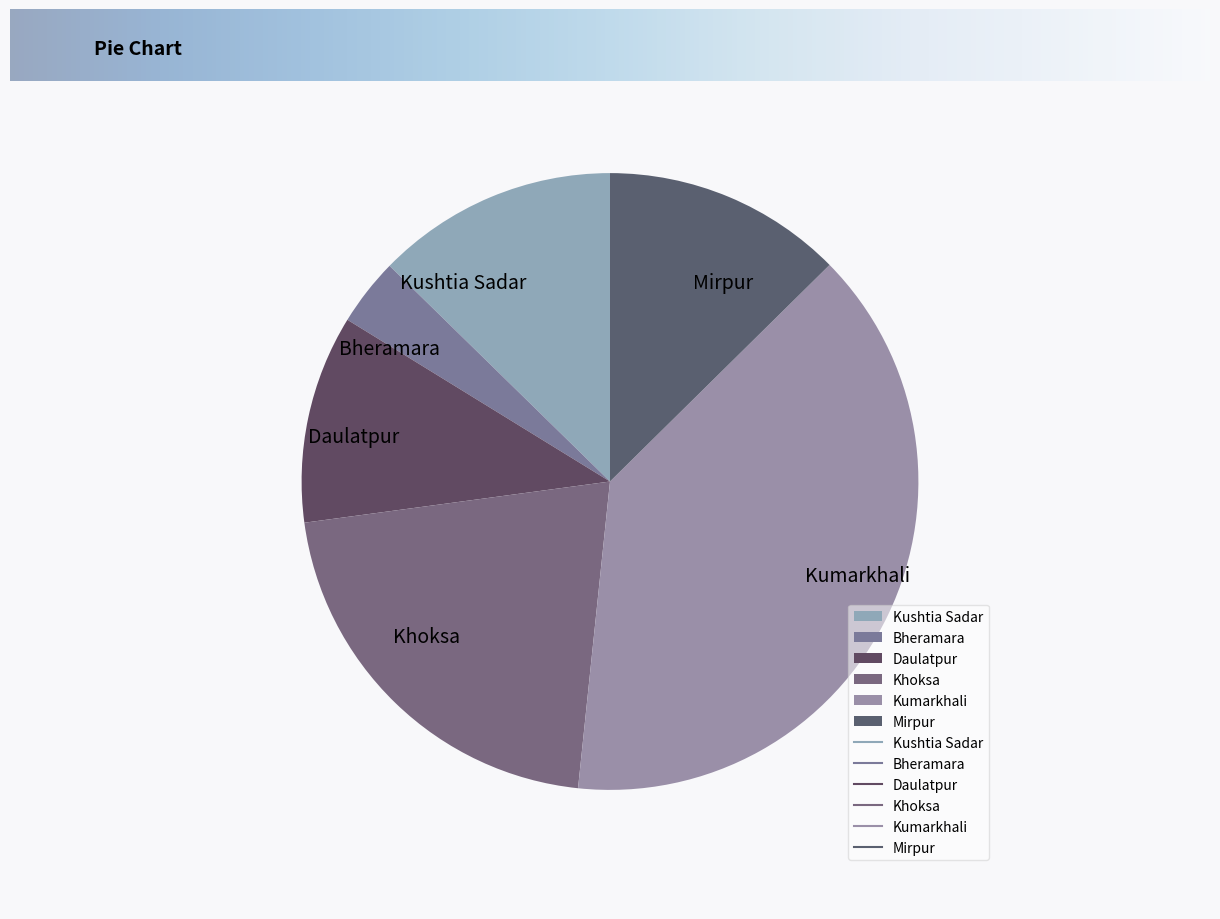

Which slice is the smallest?

Bheramara